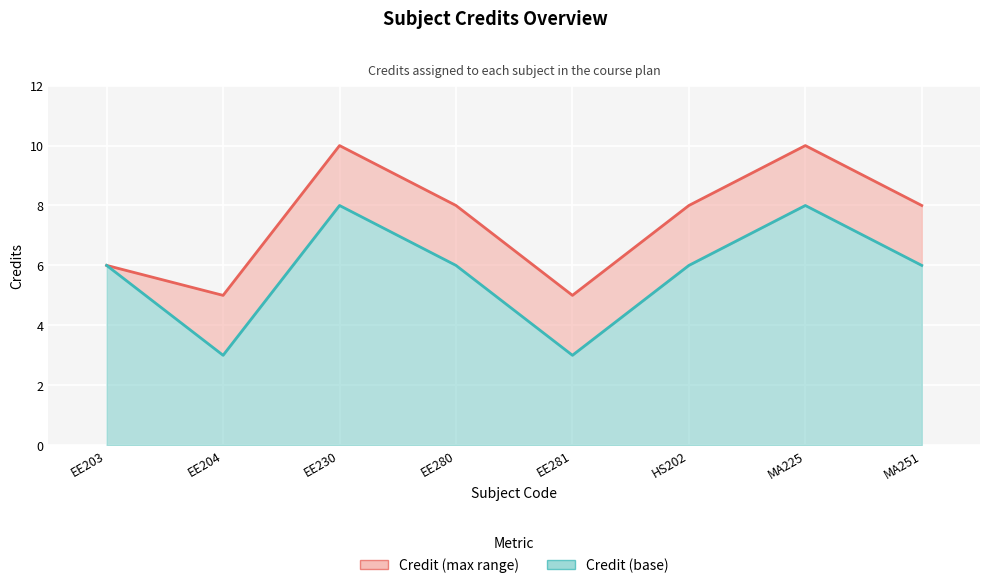

What is the difference between the Credit upper values at EE203 and EE280?

2